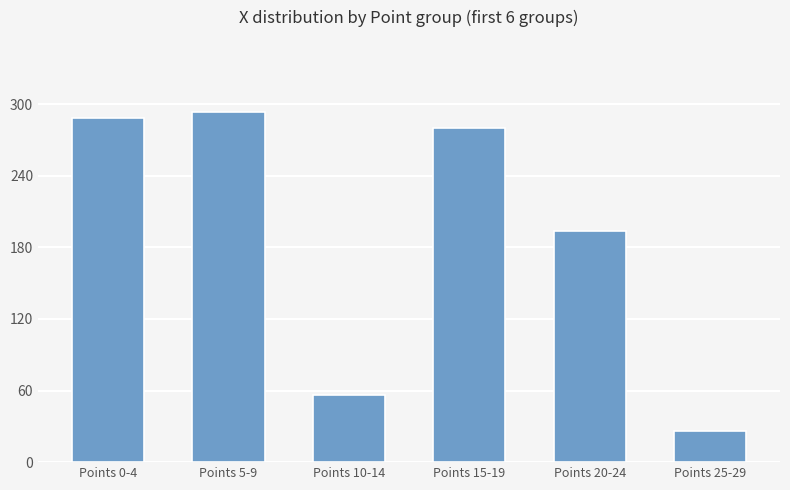

Rank the categories by value from highest to lowest.

Points 5-9, Points 0-4, Points 15-19, Points 20-24, Points 10-14, Points 25-29